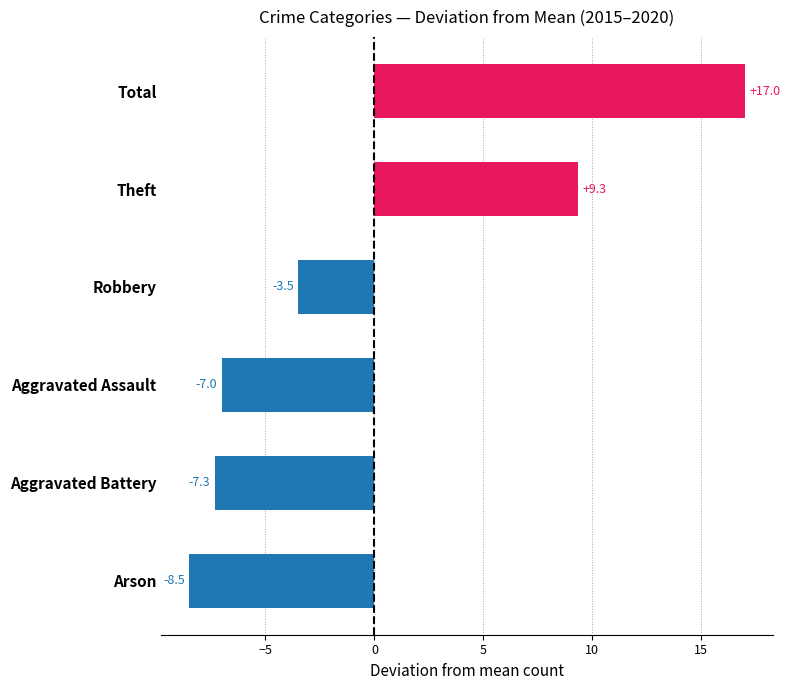

How many data points are less than -3?

4